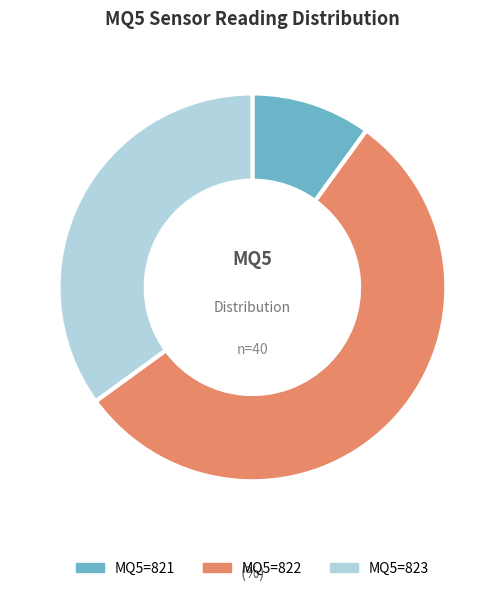

What is the smallest slice in the pie chart?

MQ5=821